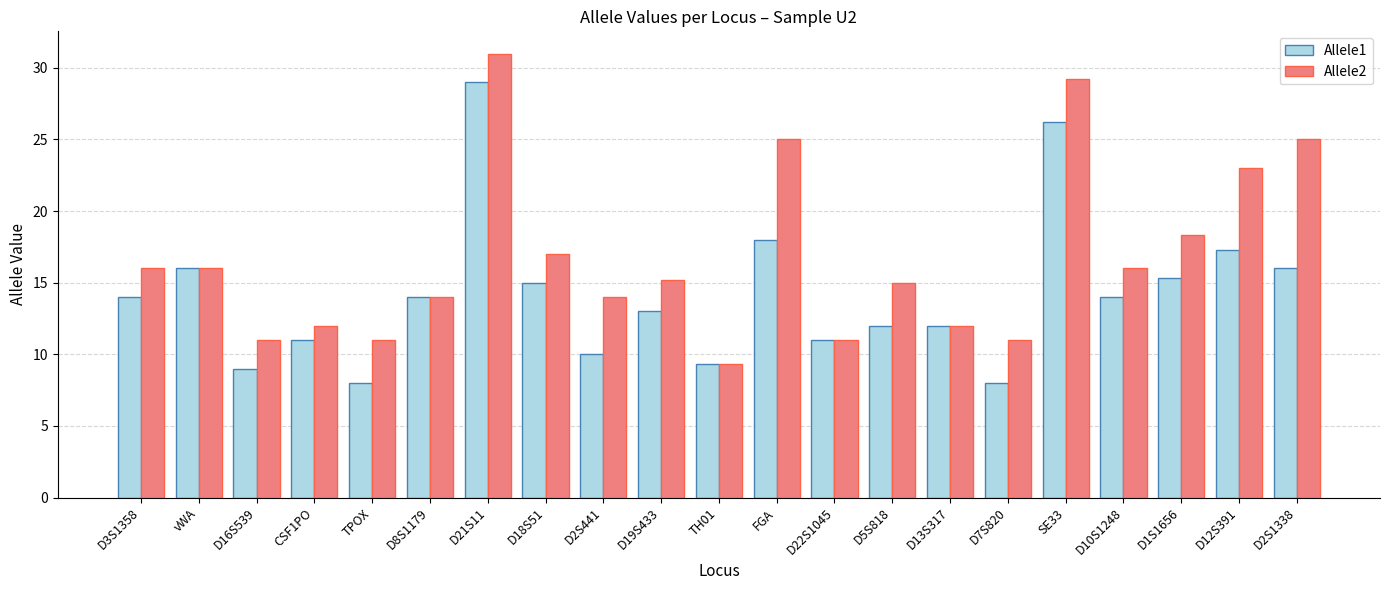

Is it true that Allele1 equals 3.5 at D18S51?

False